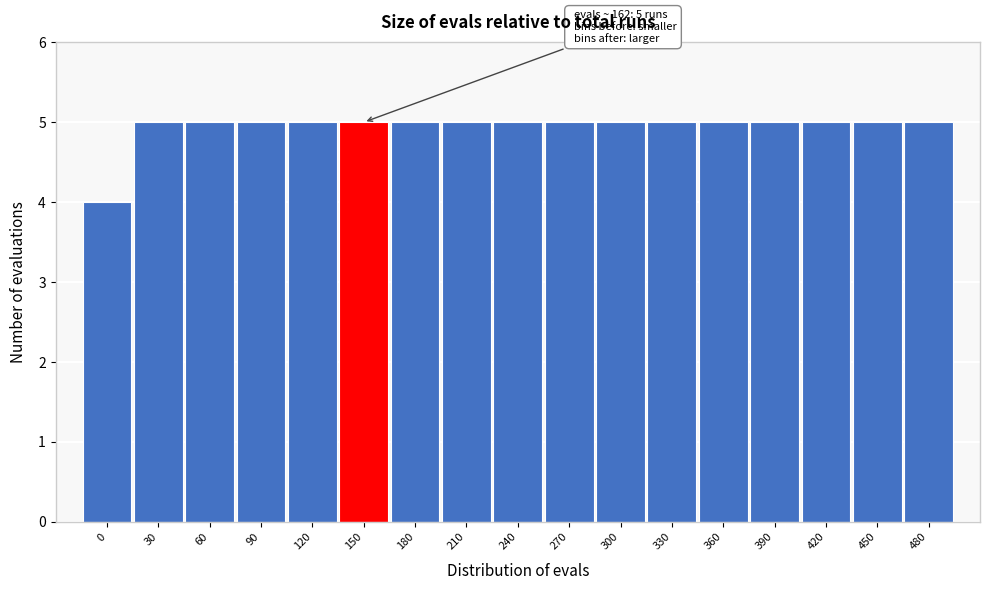

Reading left to right, what are all the values shown in this chart?

0=4	30=5	60=5	90=5	120=5	150=5	180=5	210=5	240=5	270=5	300=5	330=5	360=5	390=5	420=5	450=5	480=5